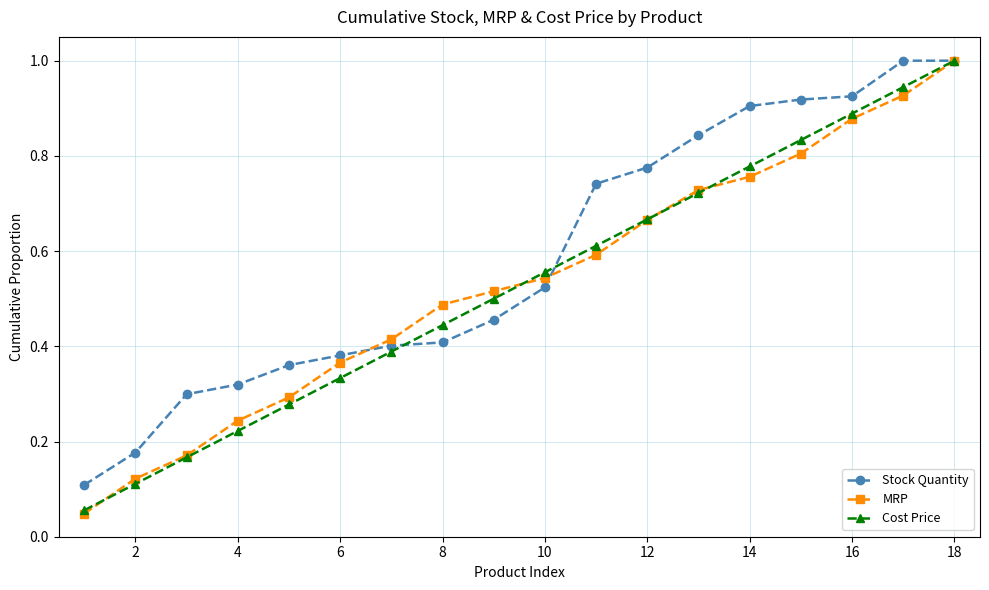

Which series has the widest spread of values?

MRP